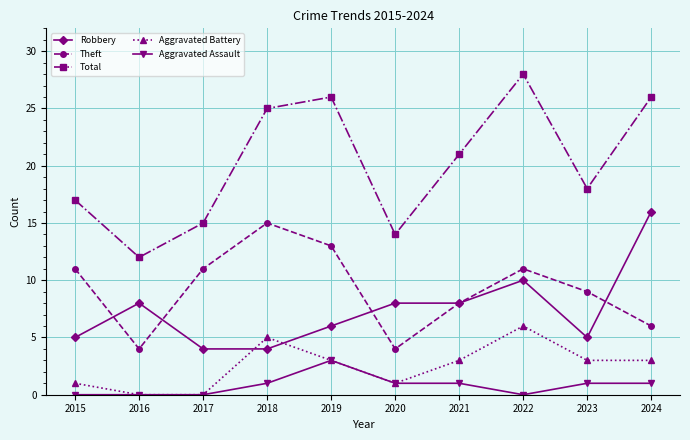

Reading left to right, transcribe all the data shown in this chart.

Robbery: 5	8	4	4	6	8	8	10	5	16
Theft: 11	4	11	15	13	4	8	11	9	6
Total: 17	12	15	25	26	14	21	28	18	26
Aggravated Battery: 1	0	0	5	3	1	3	6	3	3
Aggravated Assault: 0	0	0	1	3	1	1	0	1	1